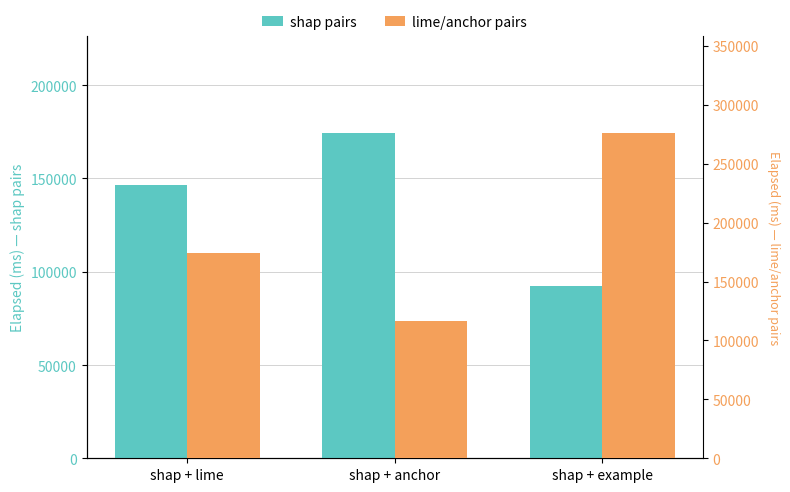

Which series has the largest range (max minus min)?

lime/anchor pairs